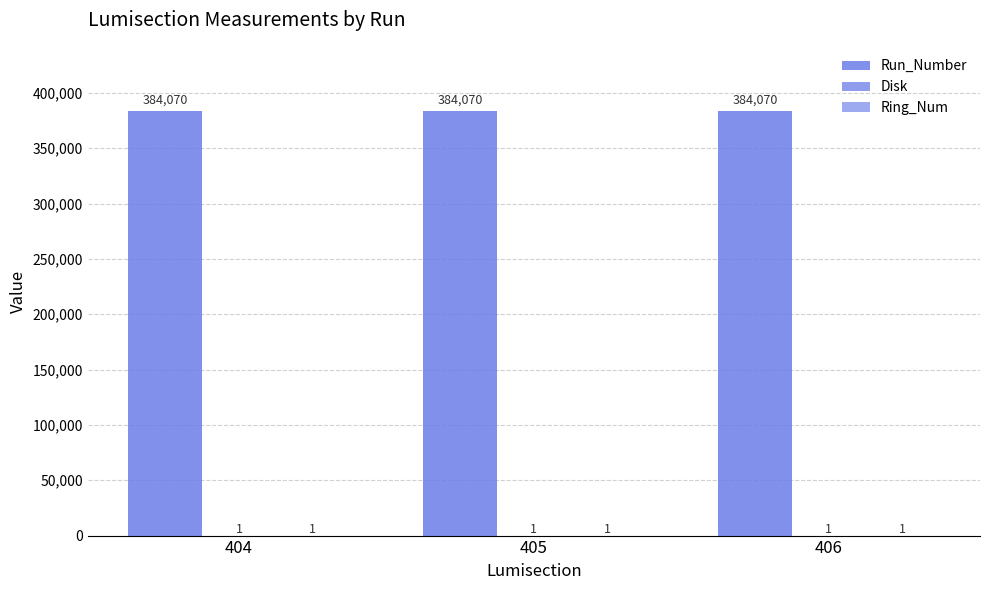

Count the number of data series in this chart.

3